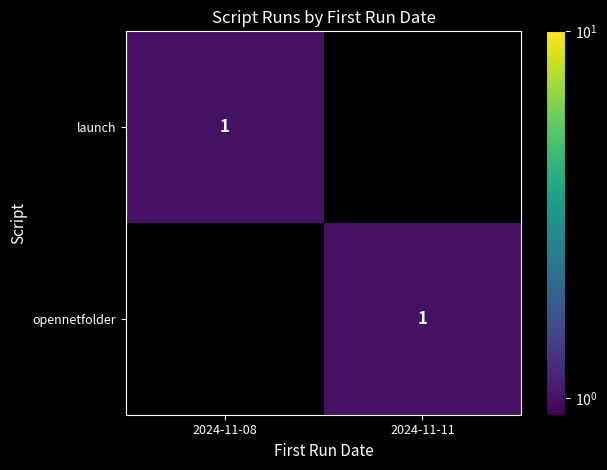

How many values in the opennetfolder series are below 1?

1